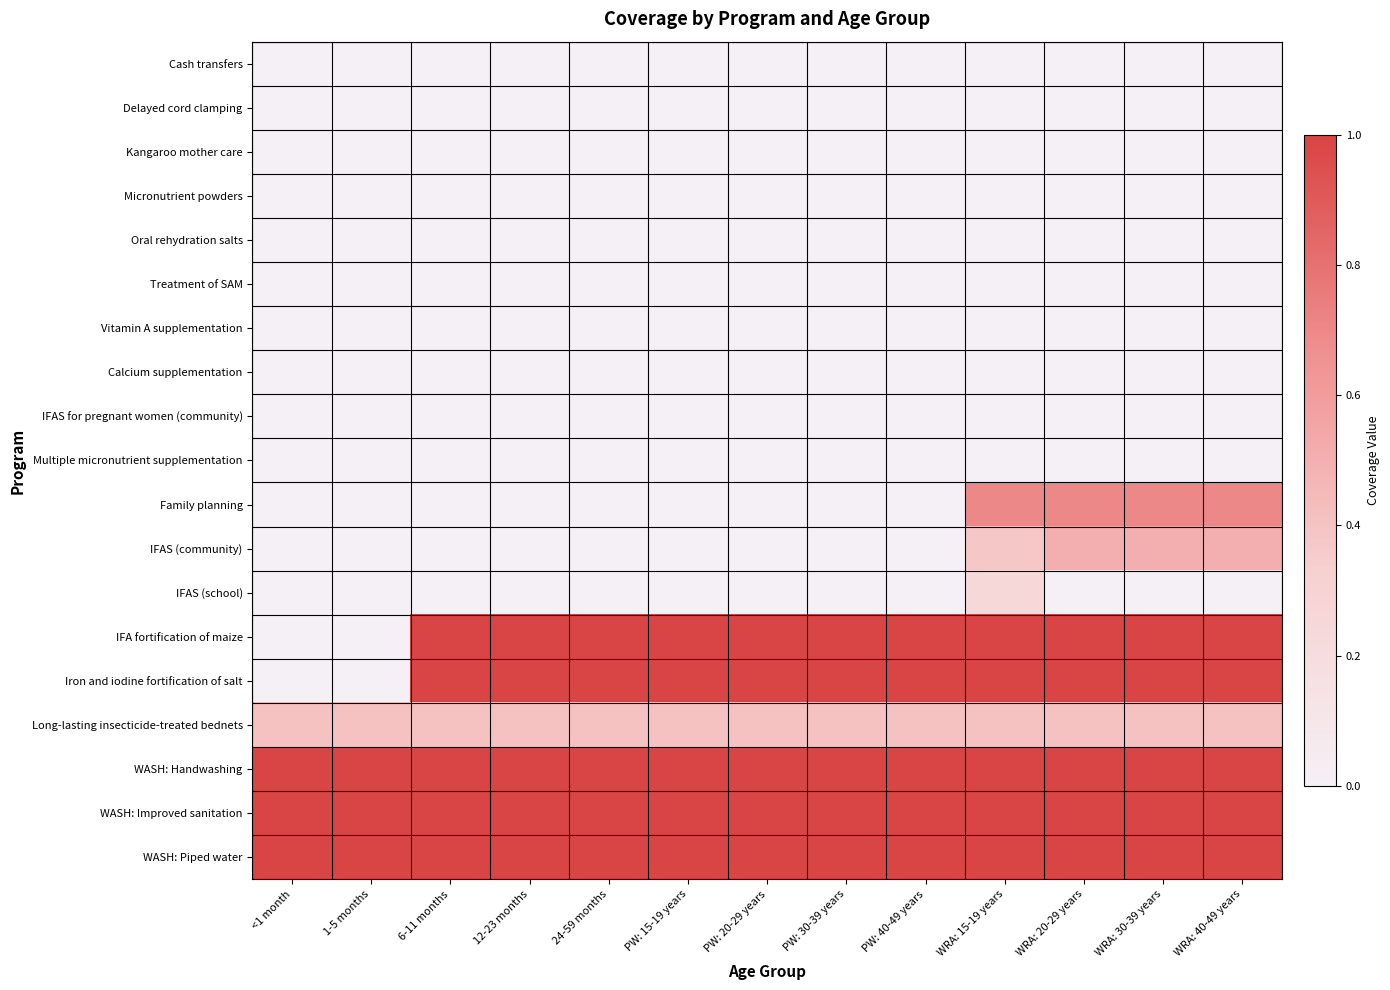

Which series has the largest range (max minus min)?

Iron and iodine fortification of salt